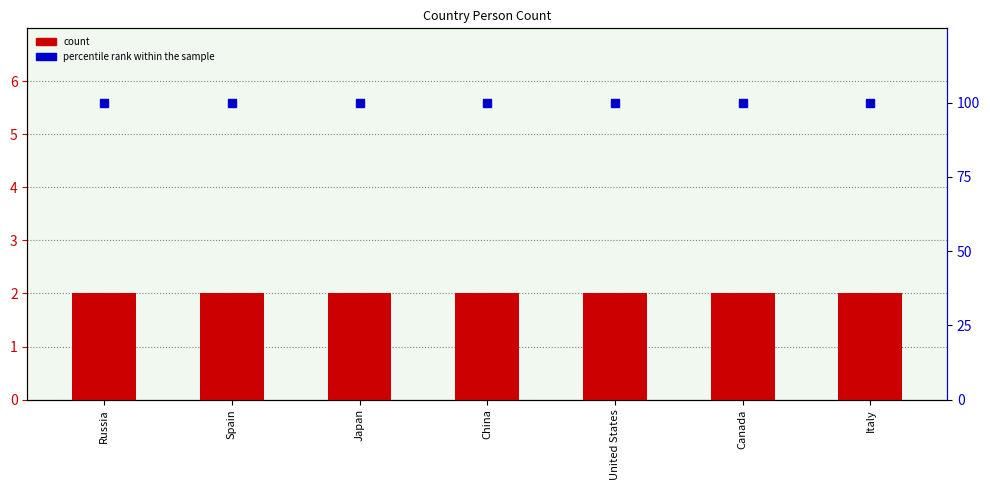

How many series are shown in this chart?

2